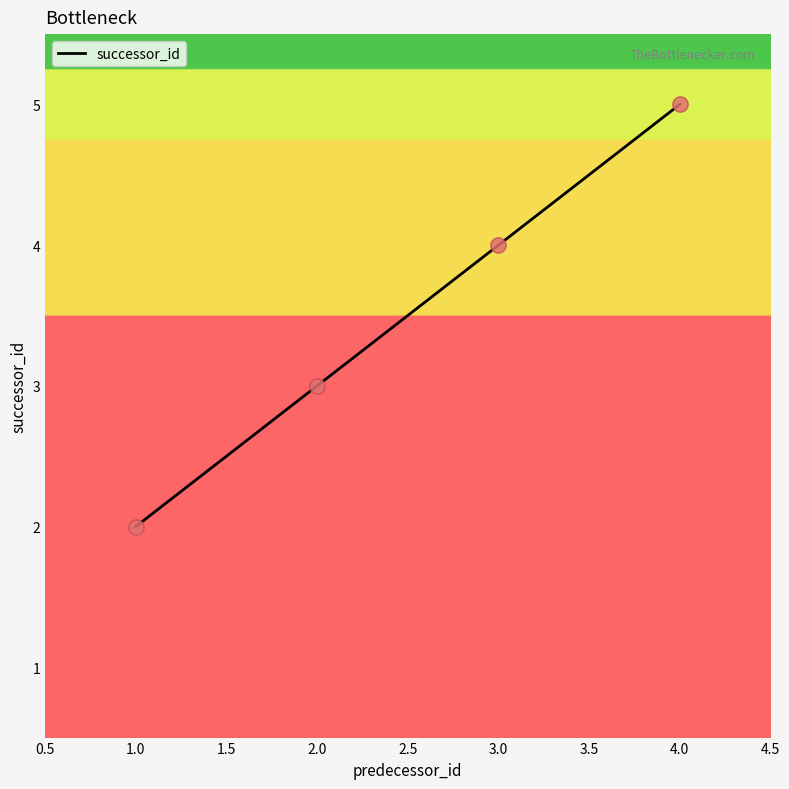

What is the change in value from 1.0 to 2.0?

+1